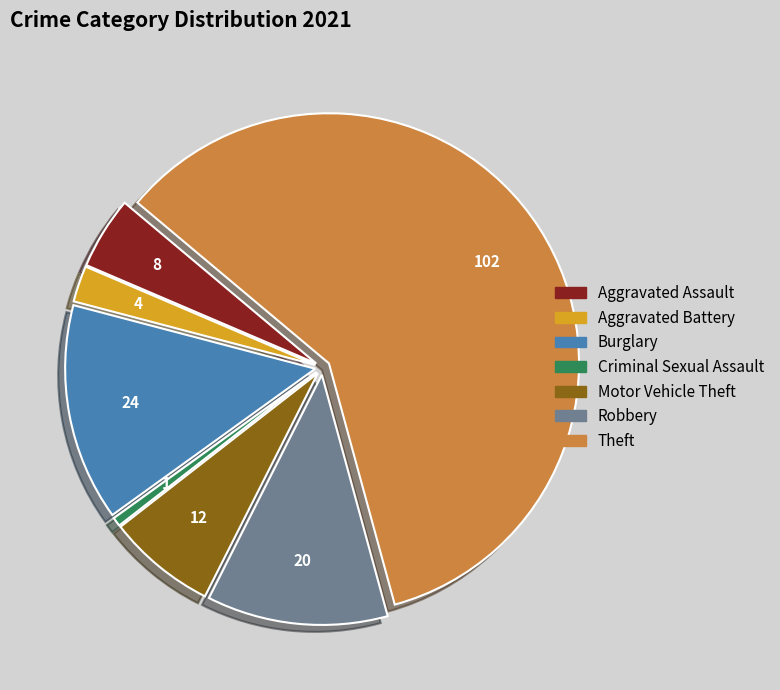

Rank the categories by value from lowest to highest.

Criminal Sexual Assault, Aggravated Battery, Aggravated Assault, Motor Vehicle Theft, Robbery, Burglary, Theft